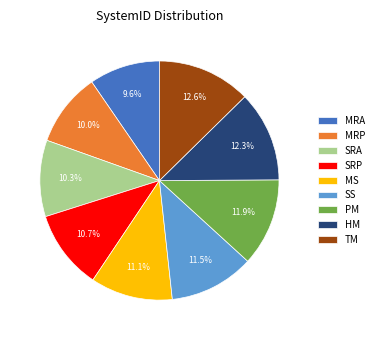

Count the number of slices in the pie.

9